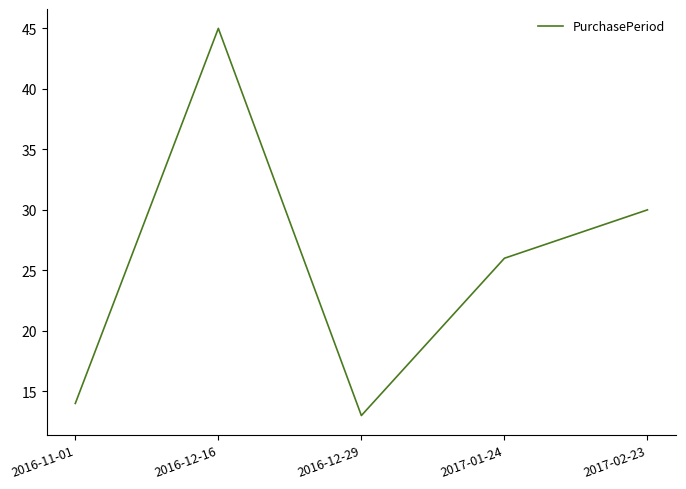

What is the change in value from 2016-11-01 to 2017-02-23?

+16